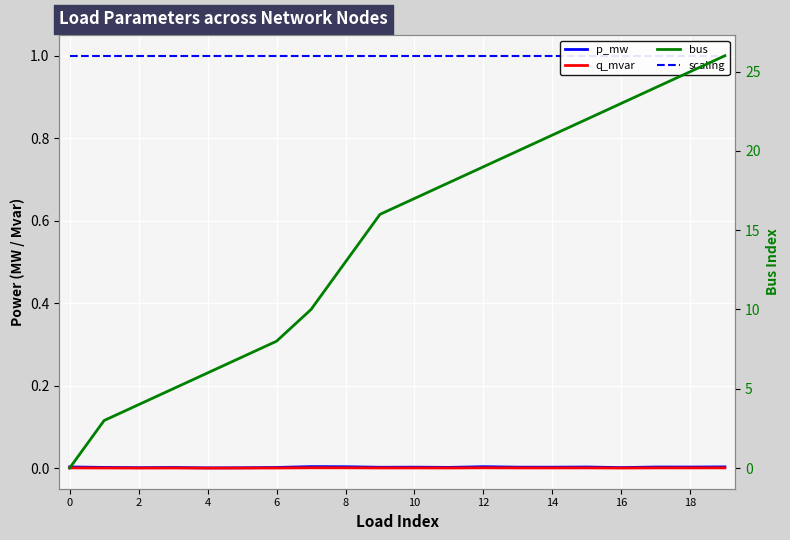

True or false: q_mvar and p_mw intersect in this chart.

False